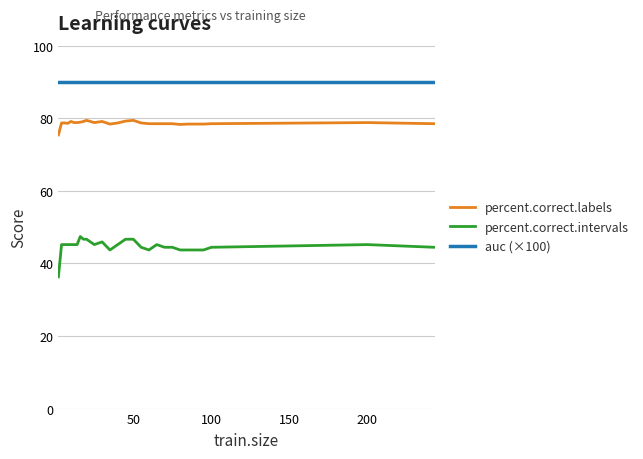

True or false: percent.correct.labels and auc (×100) intersect in this chart.

False